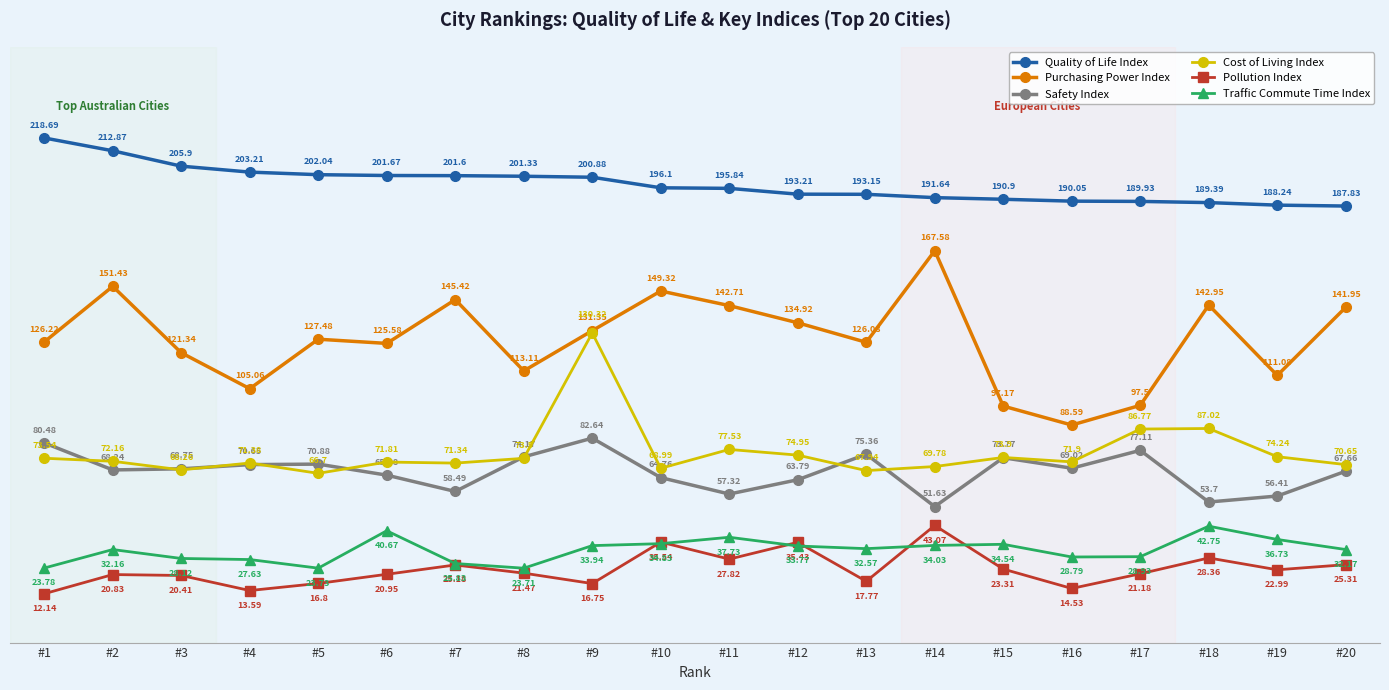

What is the minimum value shown in the chart?

12.1